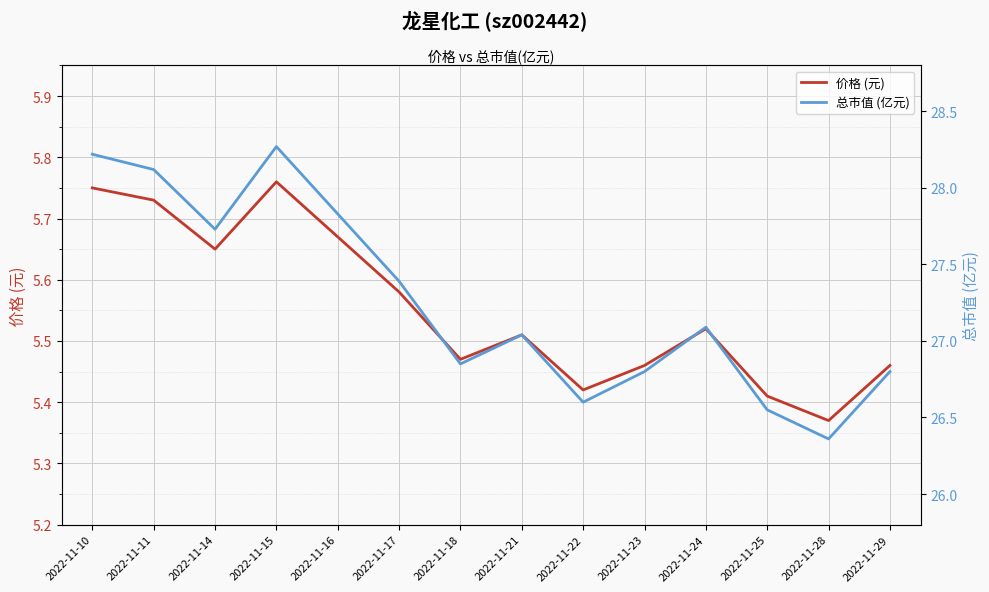

Rank the series by their maximum value, from highest to lowest.

总市值 (亿元), 价格 (元)